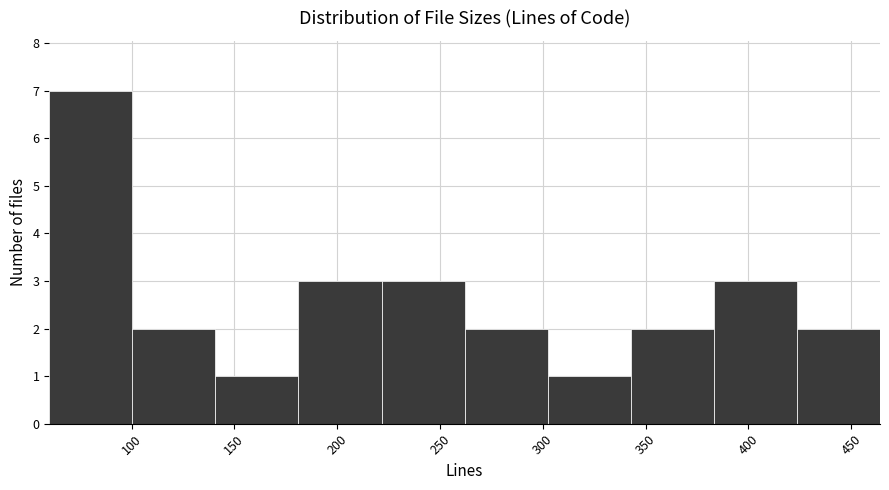

How tall is the bar that spans 140 to 180 on the x-axis? Neither the bar edges nor the heights are printed on the chart, so give them approximately, as read against the axes.

1